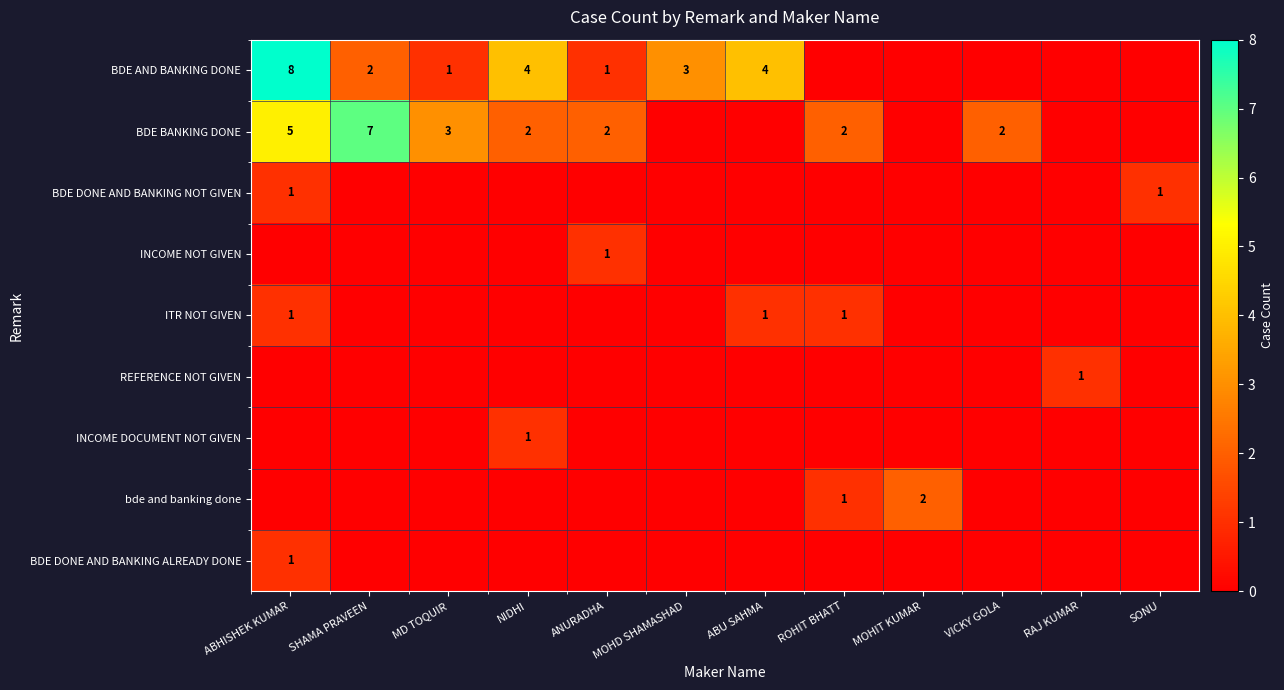

True or false: BDE AND BANKING DONE has a value of 8 at ABHISHEK KUMAR.

True